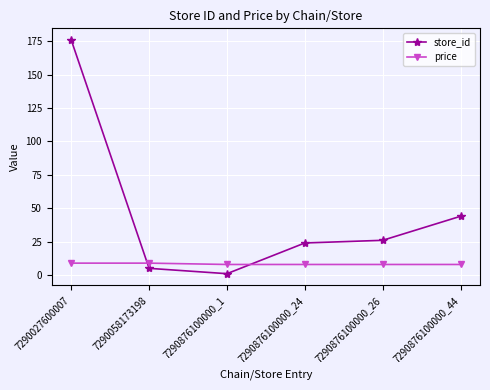

What is the difference between the store_id values at 7290876100000_24 and 7290876100000_44?

20.0